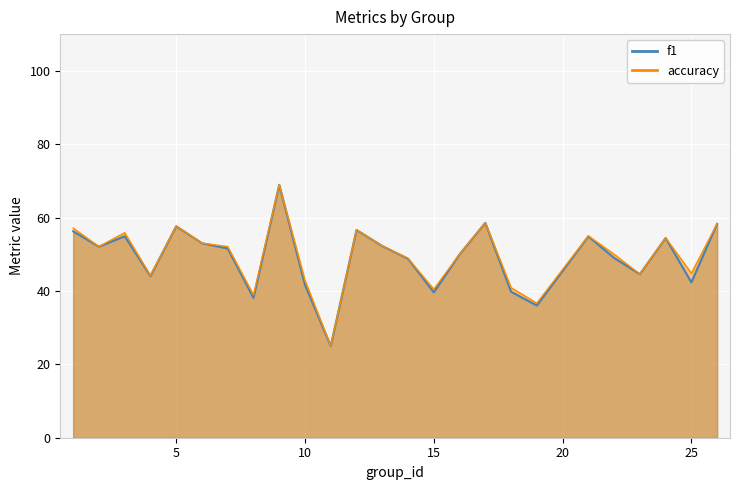

Which label corresponds to the largest value in the chart?

9